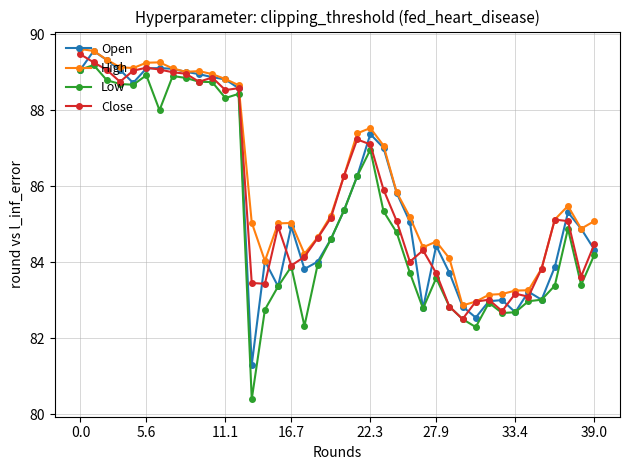

True or false: Open has more than 0 points higher than both neighbors.

True